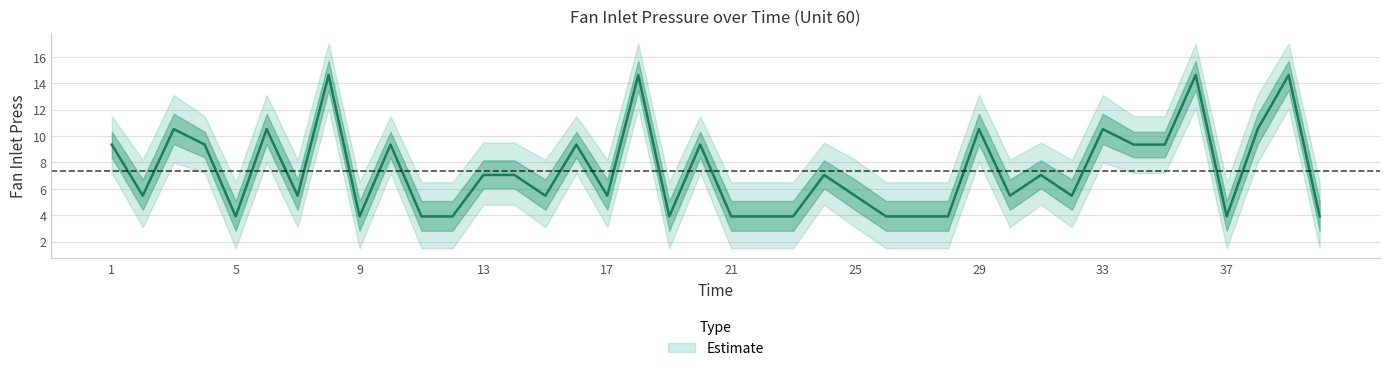

Reading left to right, transcribe all the data shown in this chart.

Fan Inlet Press: 1=9.3	2=5.5	3=10.5	4=9.3	5=3.9	6=10.5	7=5.5	8=14.6	9=3.9	10=9.3	11=3.9	12=3.9	13=7.0	14=7.0	15=5.5	16=9.3	17=5.5	18=14.6	19=3.9	20=9.3	21=3.9	22=3.9	23=3.9	24=7.0	25=5.5	26=3.9	27=3.9	28=3.9	29=10.5	30=5.5	31=7.0	32=5.5	33=10.5	34=9.3	35=9.3	36=14.6	37=3.9	38=10.5	39=14.6	40=3.9
Fan Inlet Press upper: 1=11.5	2=8.2	3=13.1	4=11.5	5=6.5	6=13.1	7=8.2	8=17.0	9=6.5	10=11.5	11=6.5	12=6.5	13=9.5	14=9.5	15=8.2	16=11.5	17=8.2	18=17.0	19=6.5	20=11.5	21=6.5	22=6.5	23=6.5	24=9.5	25=8.2	26=6.5	27=6.5	28=6.5	29=13.1	30=8.2	31=9.5	32=8.2	33=13.1	34=11.5	35=11.5	36=17.0	37=6.5	38=13.1	39=17.0	40=6.5
Fan Inlet Press lower: 1=7.2	2=3.1	3=8.0	4=7.2	5=1.5	6=8.0	7=3.1	8=12.1	9=1.5	10=7.2	11=1.5	12=1.5	13=4.8	14=4.8	15=3.1	16=7.2	17=3.1	18=12.1	19=1.5	20=7.2	21=1.5	22=1.5	23=1.5	24=4.8	25=3.1	26=1.5	27=1.5	28=1.5	29=8.0	30=3.1	31=4.8	32=3.1	33=8.0	34=7.2	35=7.2	36=12.1	37=1.5	38=8.0	39=12.1	40=1.5